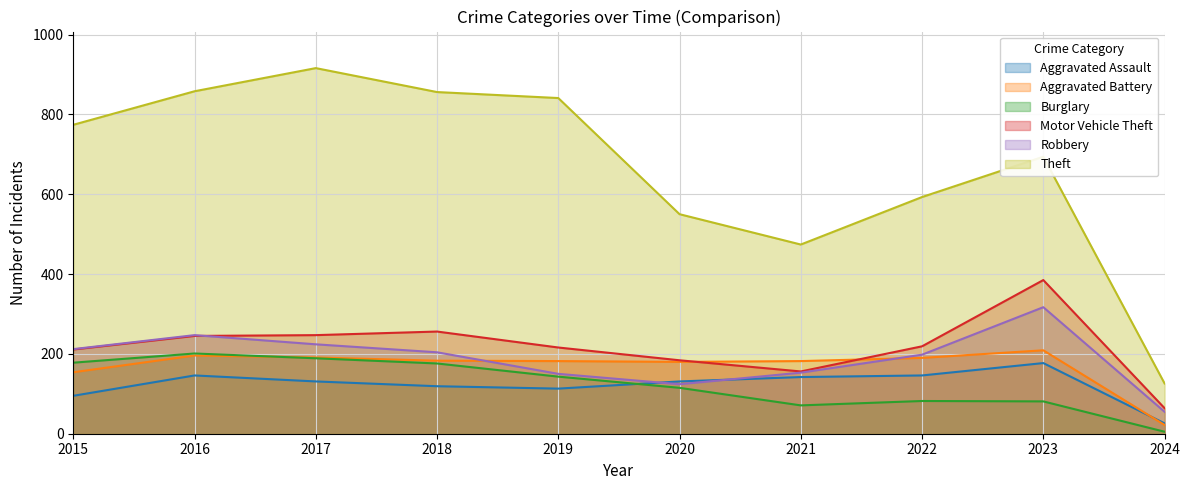

What is the highest value of the Motor Vehicle Theft series?

385